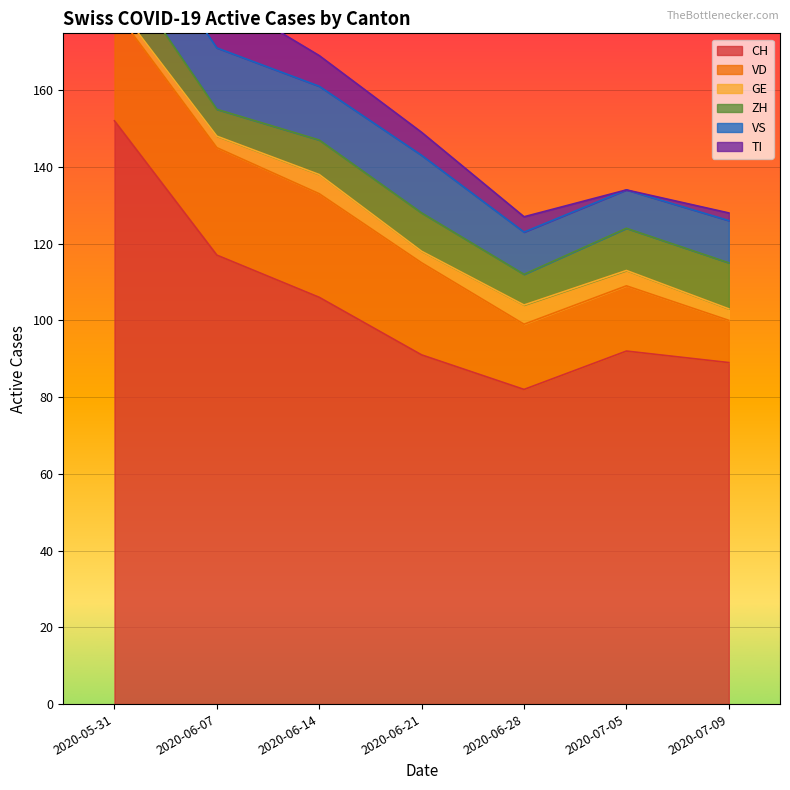

How many data points in ZH are above 10?

3